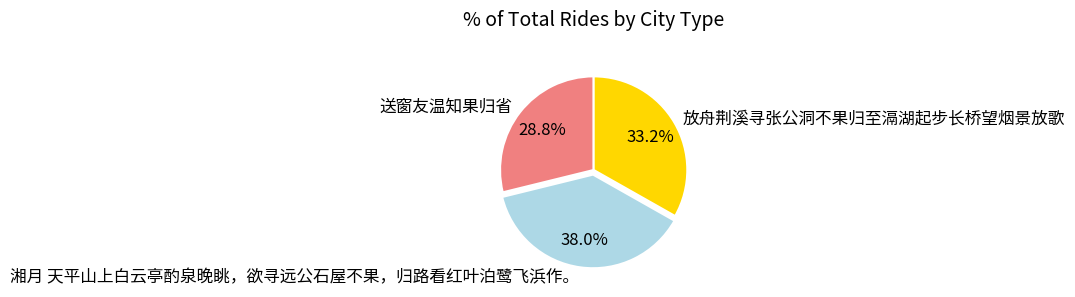

Combined, do 送窗友温知果归省 and 湘月 天平山上白云亭酌泉晚眺，欲寻远公石屋不果，归路看红叶泊鹭飞浜作。 account for over 50%?

Yes